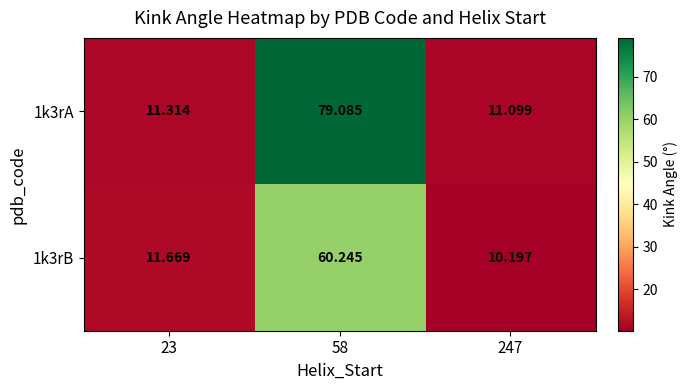

Is the value of 1k3rA at 247 greater than the value of 1k3rB at 247?

Yes